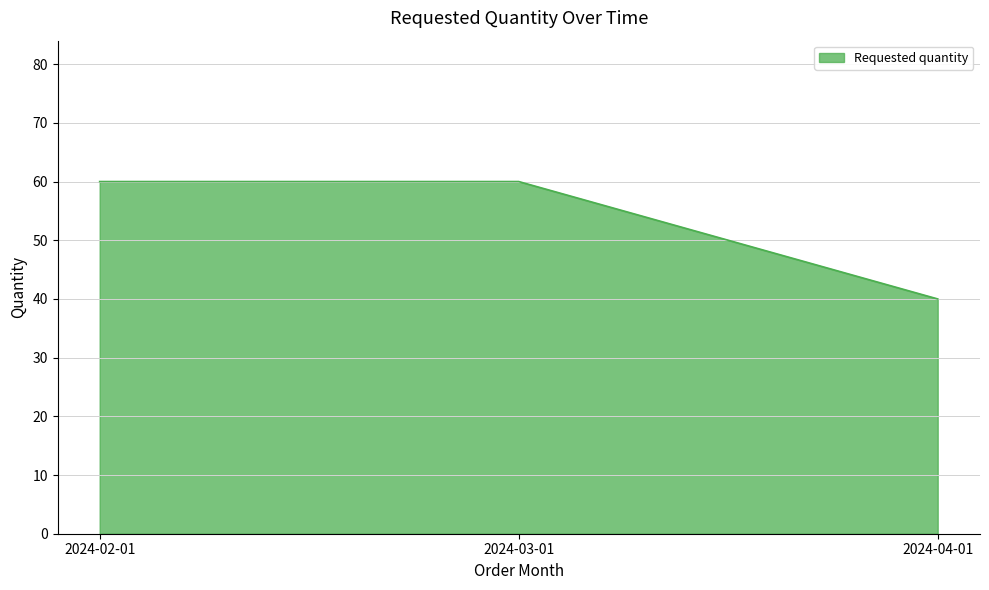

Reading right to left, extract all data points from this chart.

2024-04-01=40	2024-03-01=60	2024-02-01=60